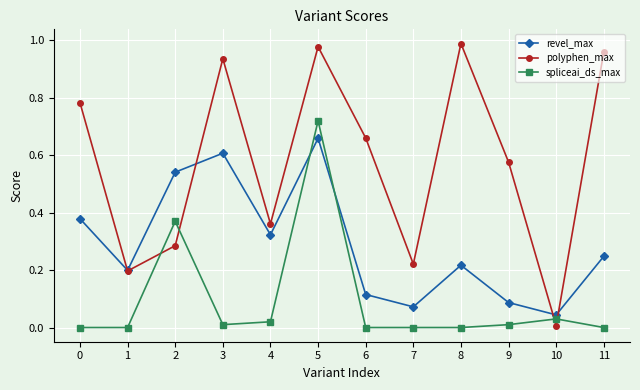

What are all the series names shown in the legend?

revel_max, polyphen_max, spliceai_ds_max